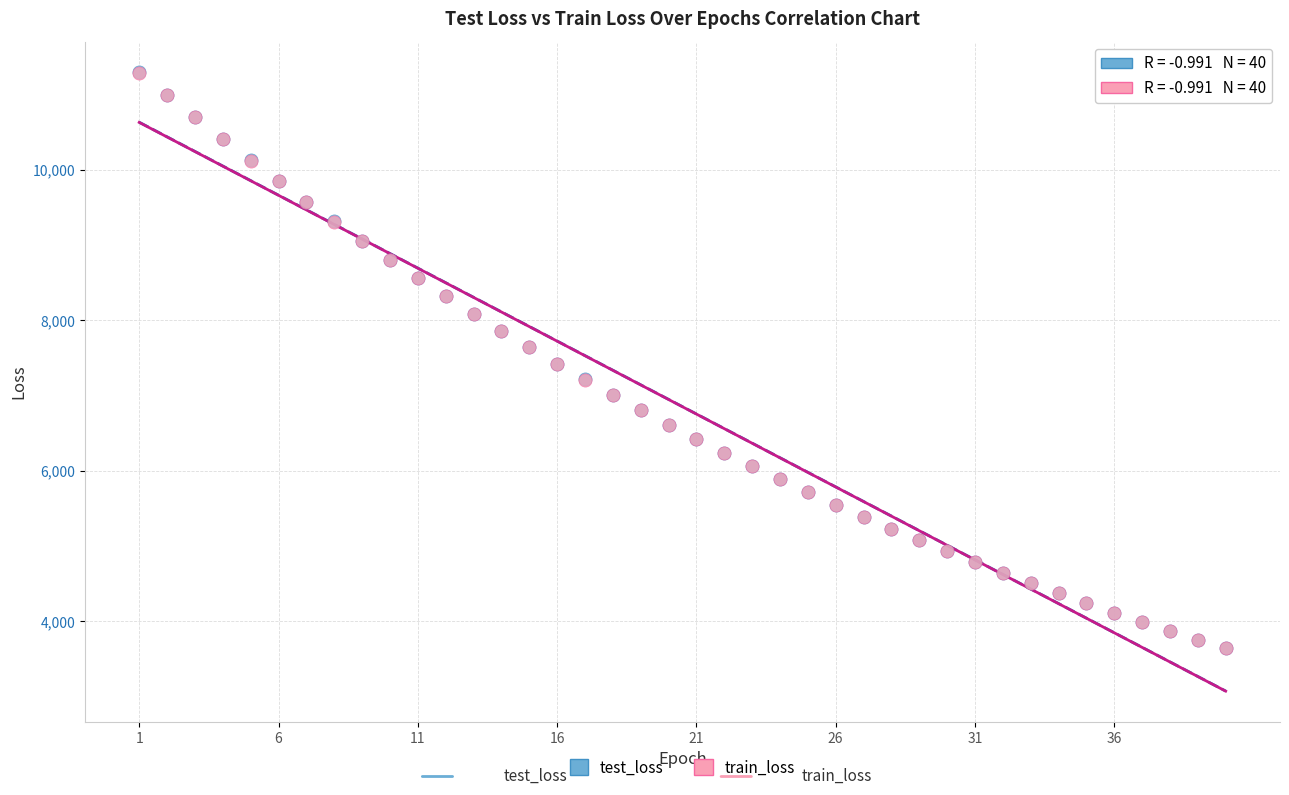

Which series has the widest spread of Y values?

test_loss